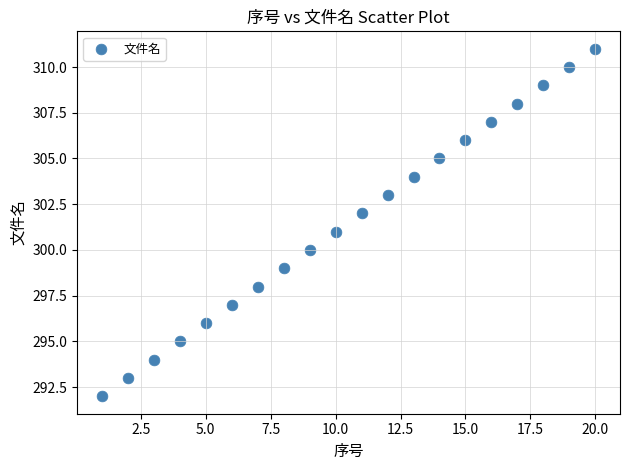

What is the range of X values (max minus min)?

19